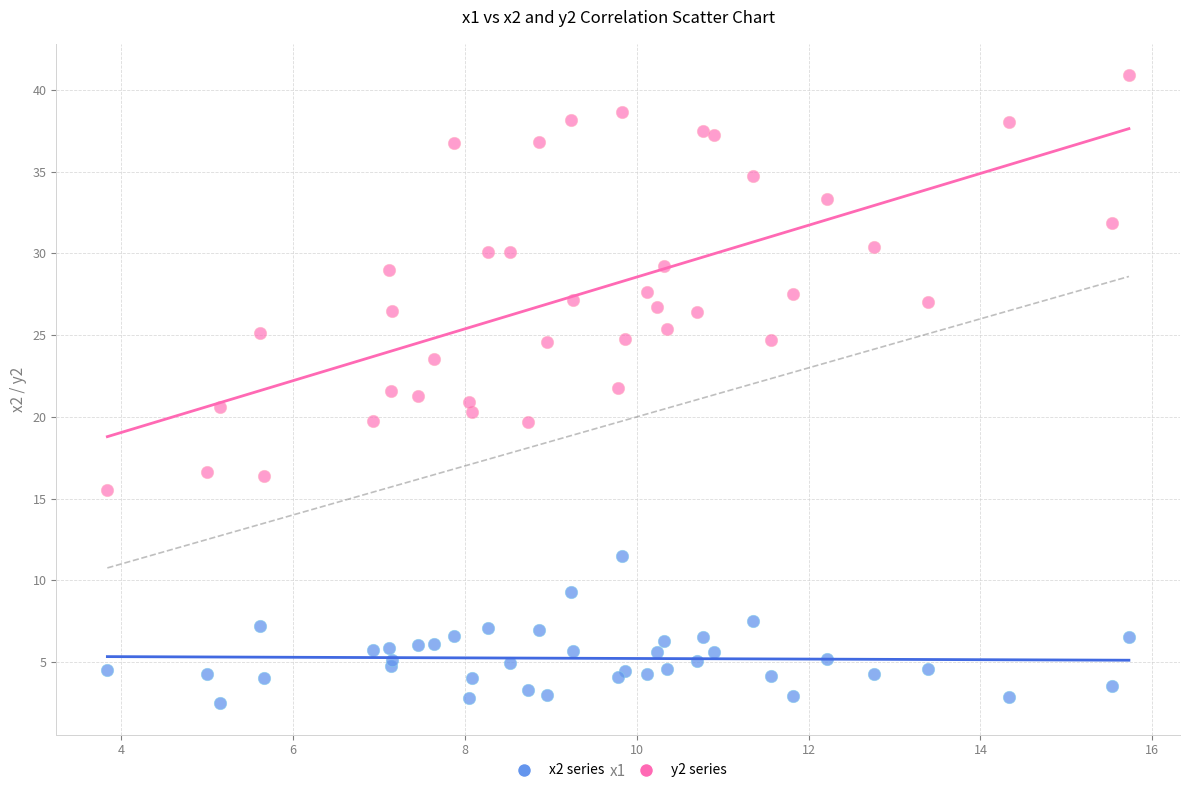

Which series has the widest spread of Y values?

y2 series